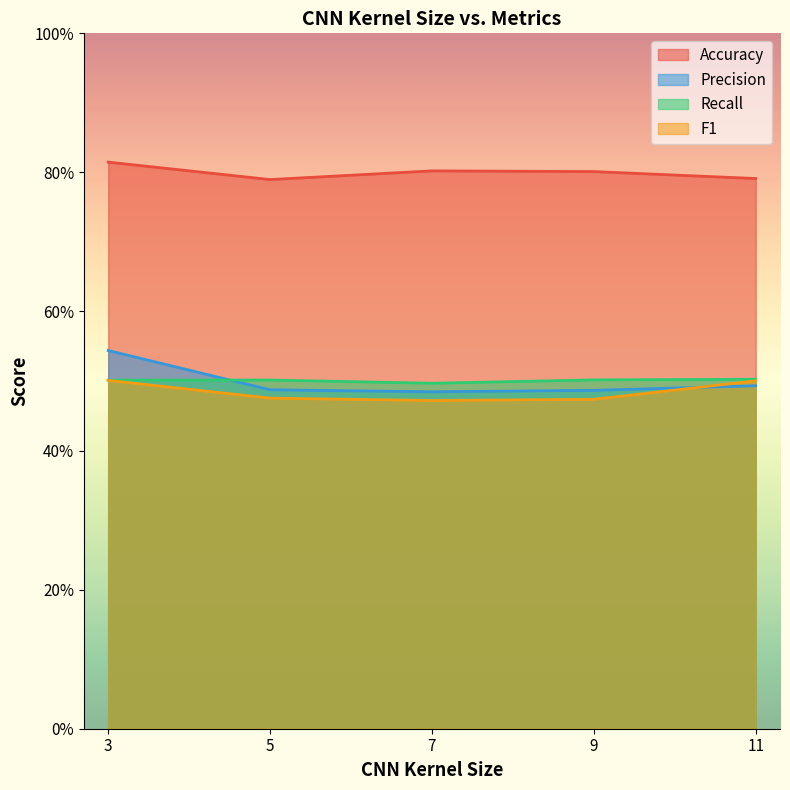

What is the greatest value displayed?

0.8